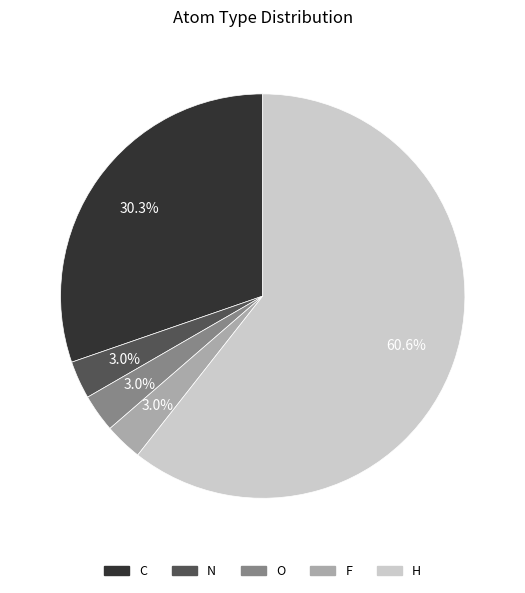

Is it true that C is 30% of the pie?

True